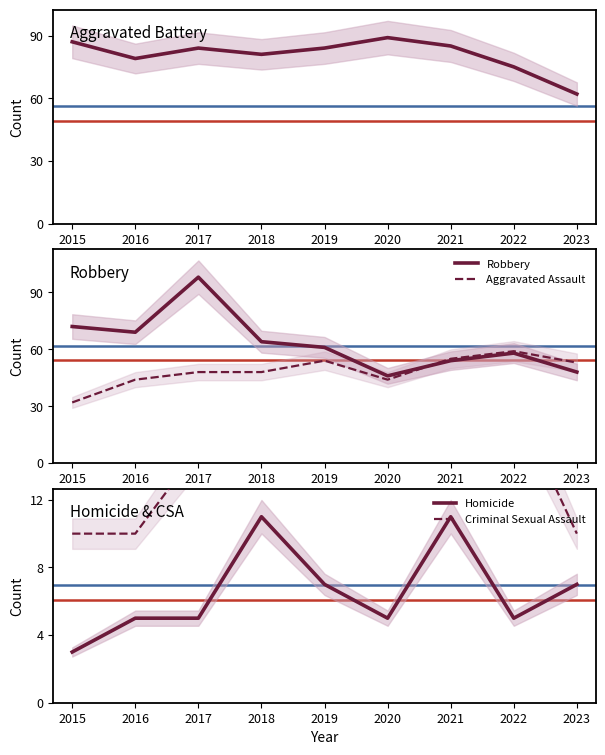

Rank the series by their maximum value, from lowest to highest.

Homicide, Criminal Sexual Assault, Aggravated Assault, Aggravated Battery, Robbery